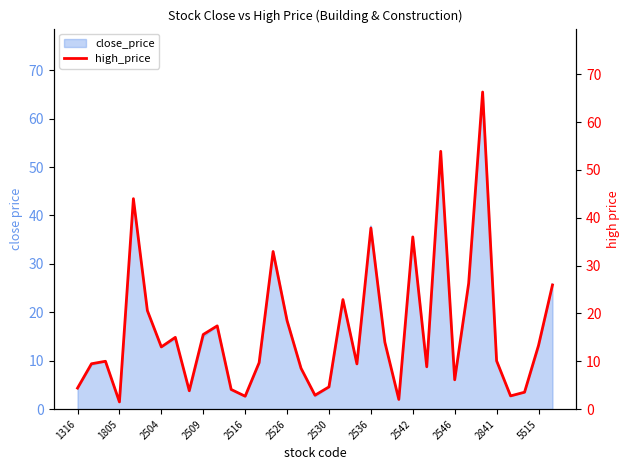

What is the maximum value shown in the chart?

66.3